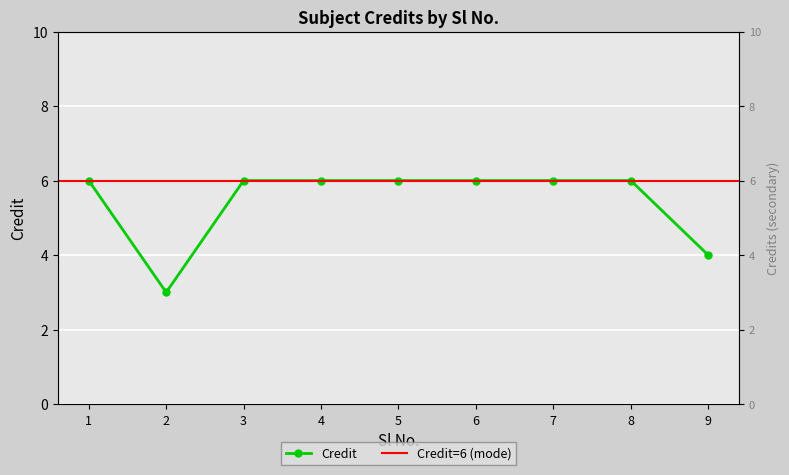

How many interior local valleys (lower than both neighbors) does the data have?

1